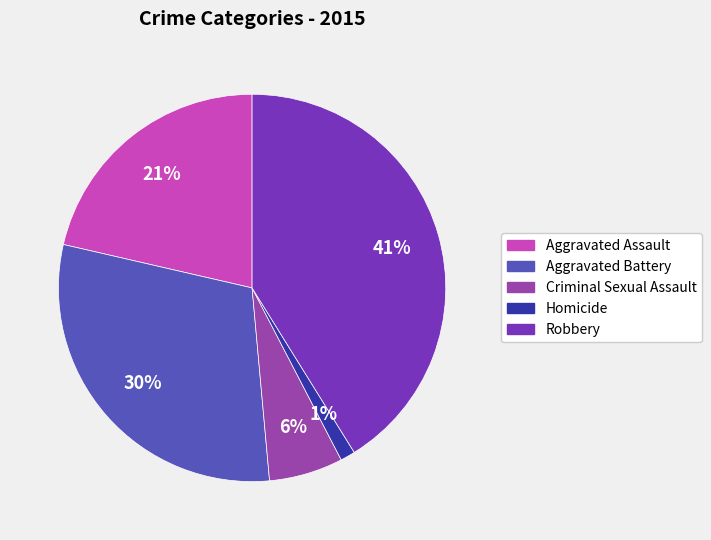

To the nearest percent, what is the average slice percentage?

20%